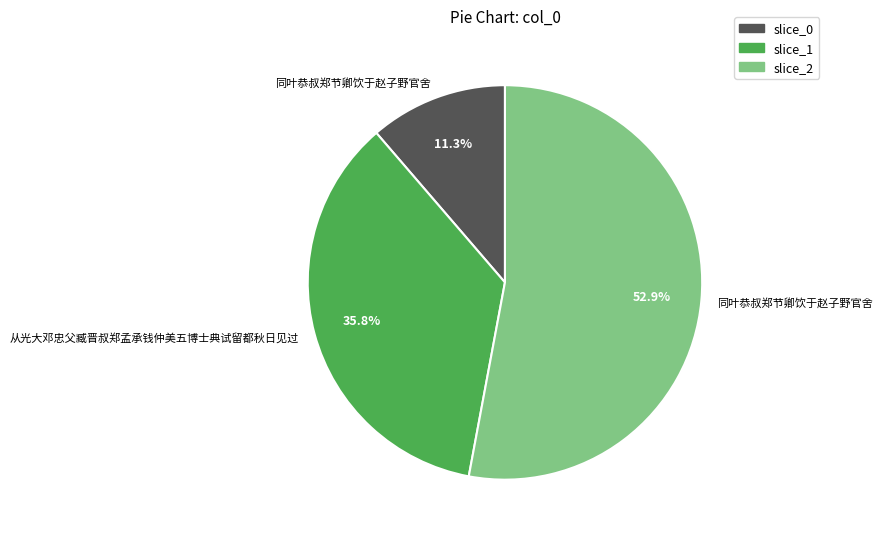

Is there any slice that represents more than half of the pie?

Yes